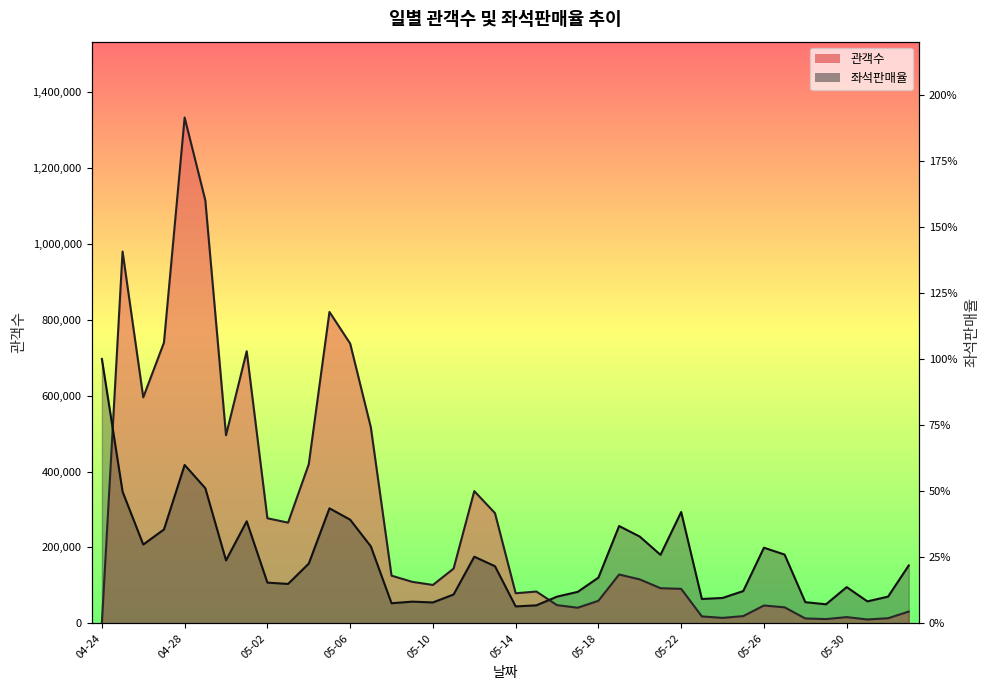

What is the sum of all 좌석판매율 values?

9.8